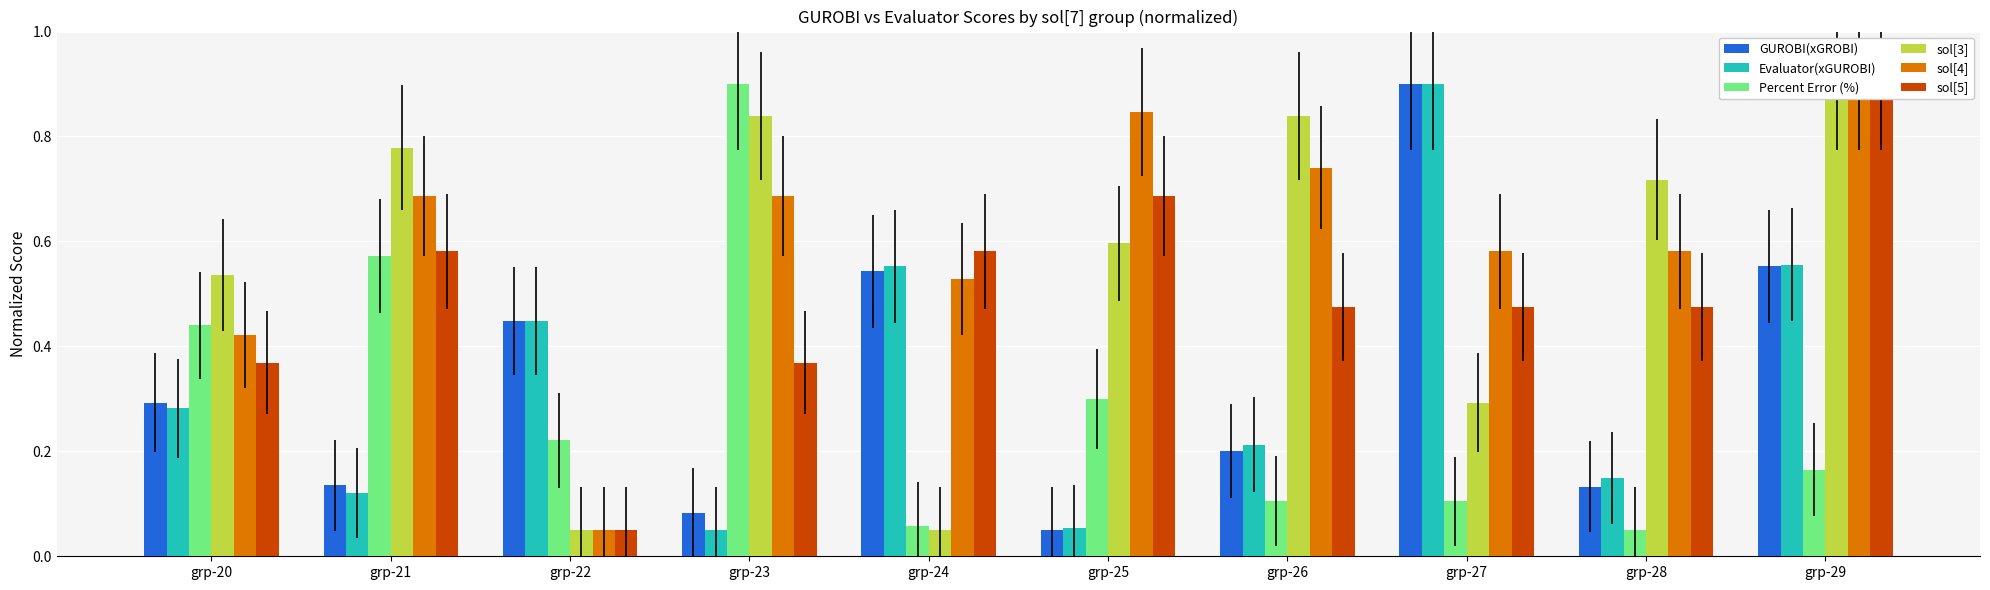

What are all the series names shown in the legend?

GUROBI(xGROBI), Evaluator(xGUROBI), Percent Error (%), sol[3], sol[4], sol[5]